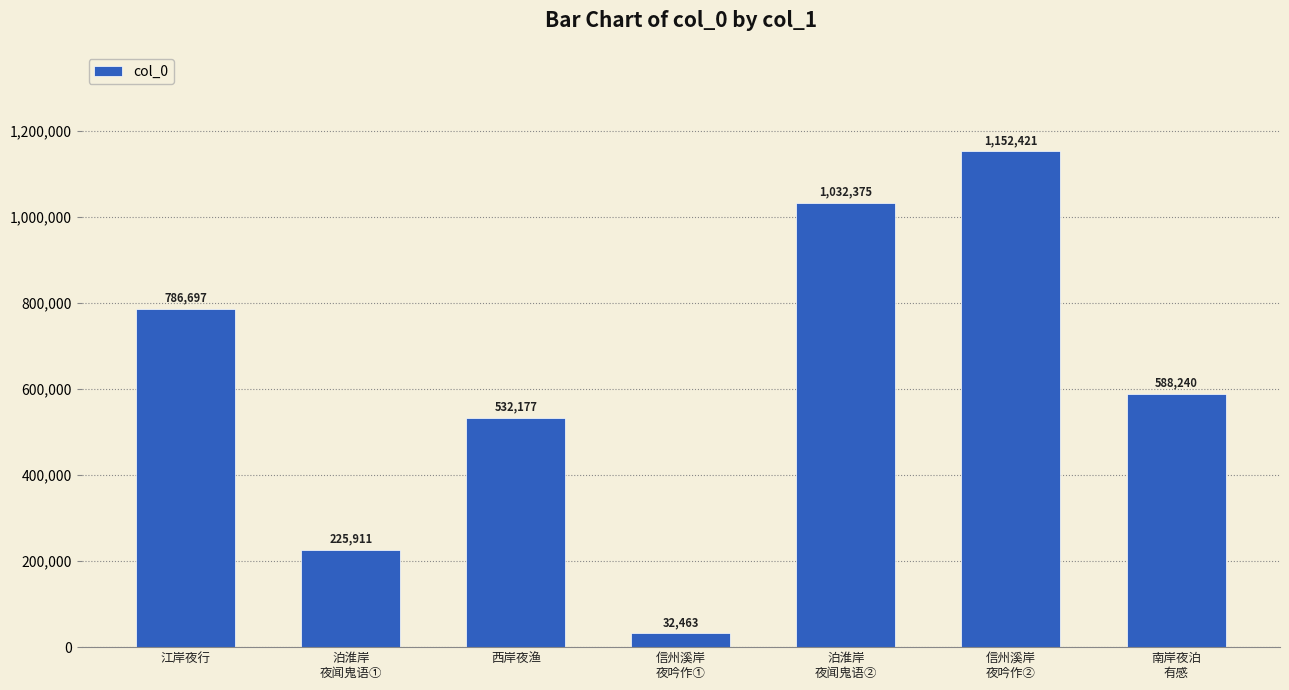

True or false: the data shows 576500 at 泊淮岸
夜闻鬼语②.

False